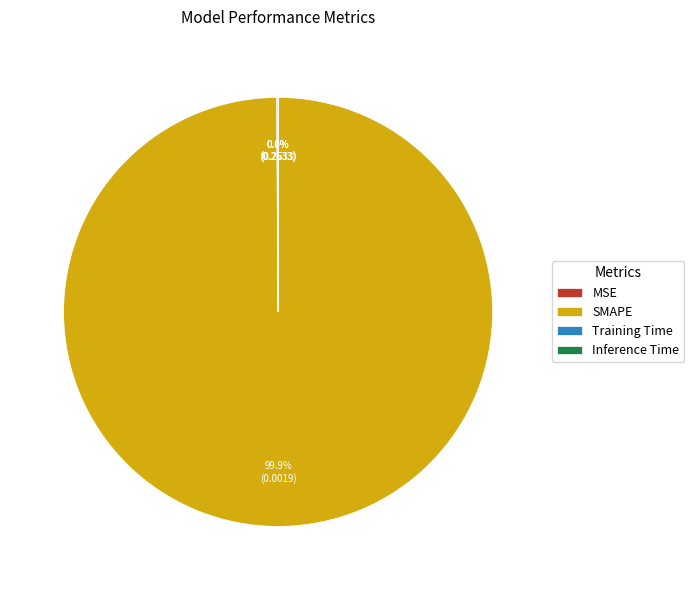

Which slice is the largest?

SMAPE